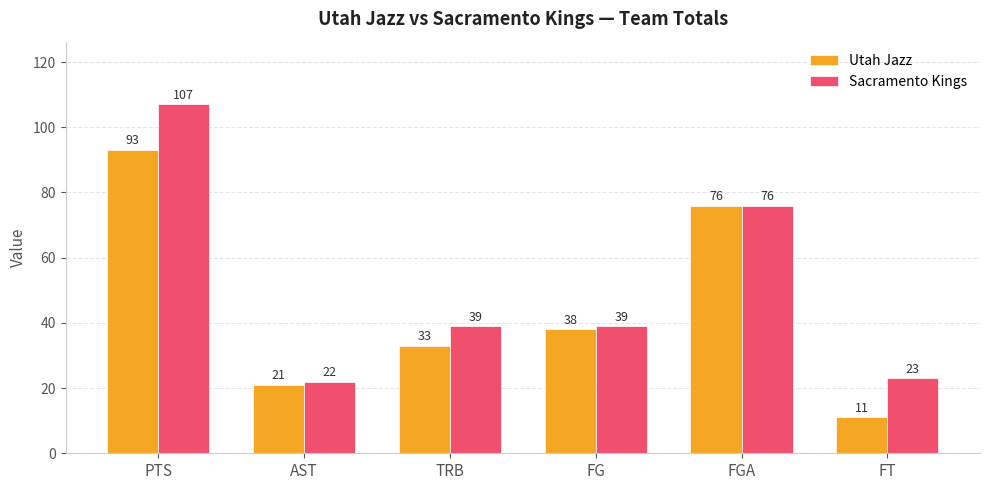

Which series has the largest range (max minus min)?

Sacramento Kings